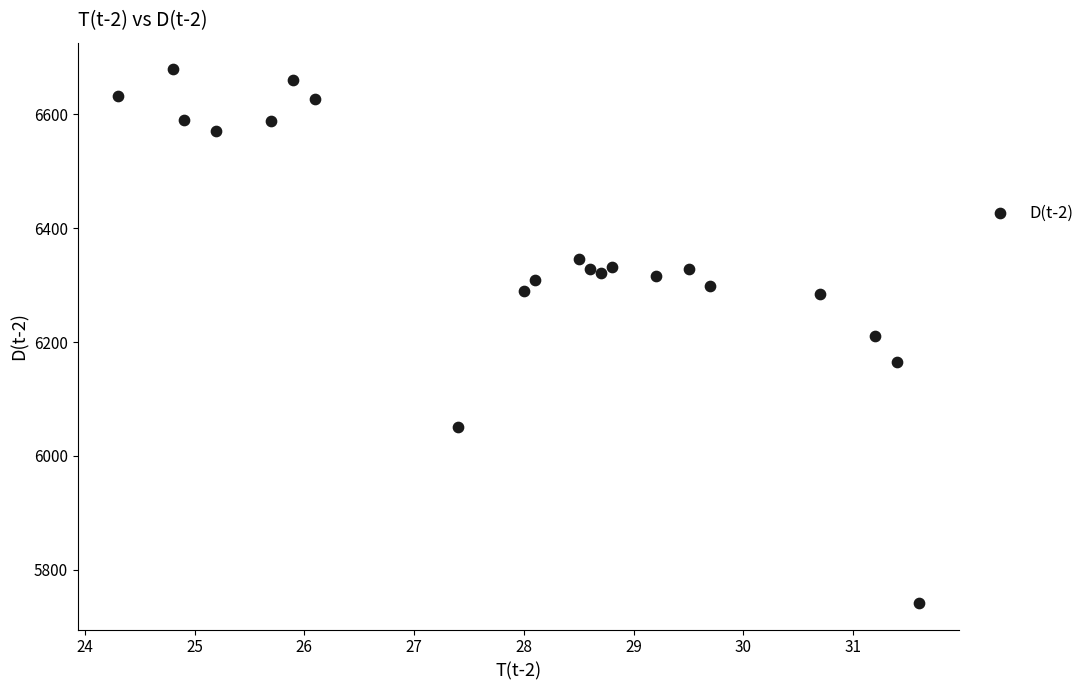

What is the range of X values (max minus min)?

7.3